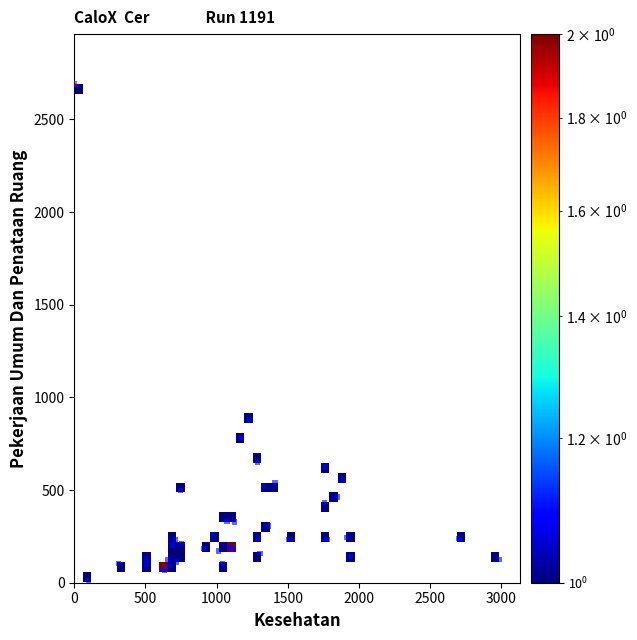

What Y value in the scatter plot is closest to 1347?

874